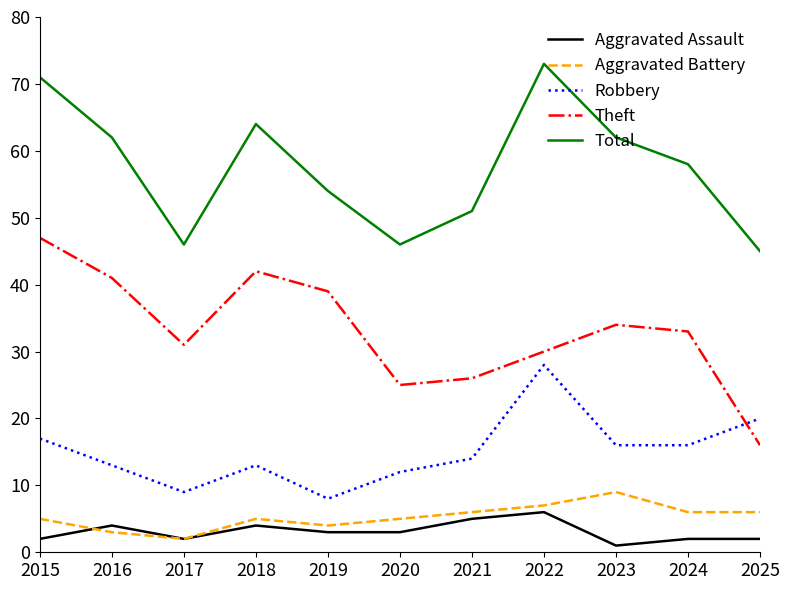

The Aggravated Battery series shows 6 at 2024. True or false?

True